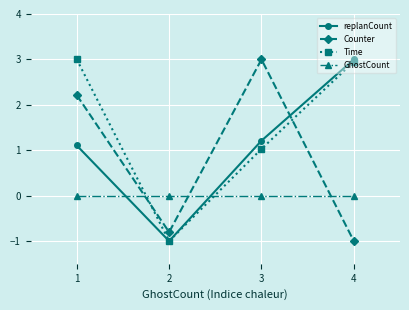

What is the highest value of the replanCount series?

3.0